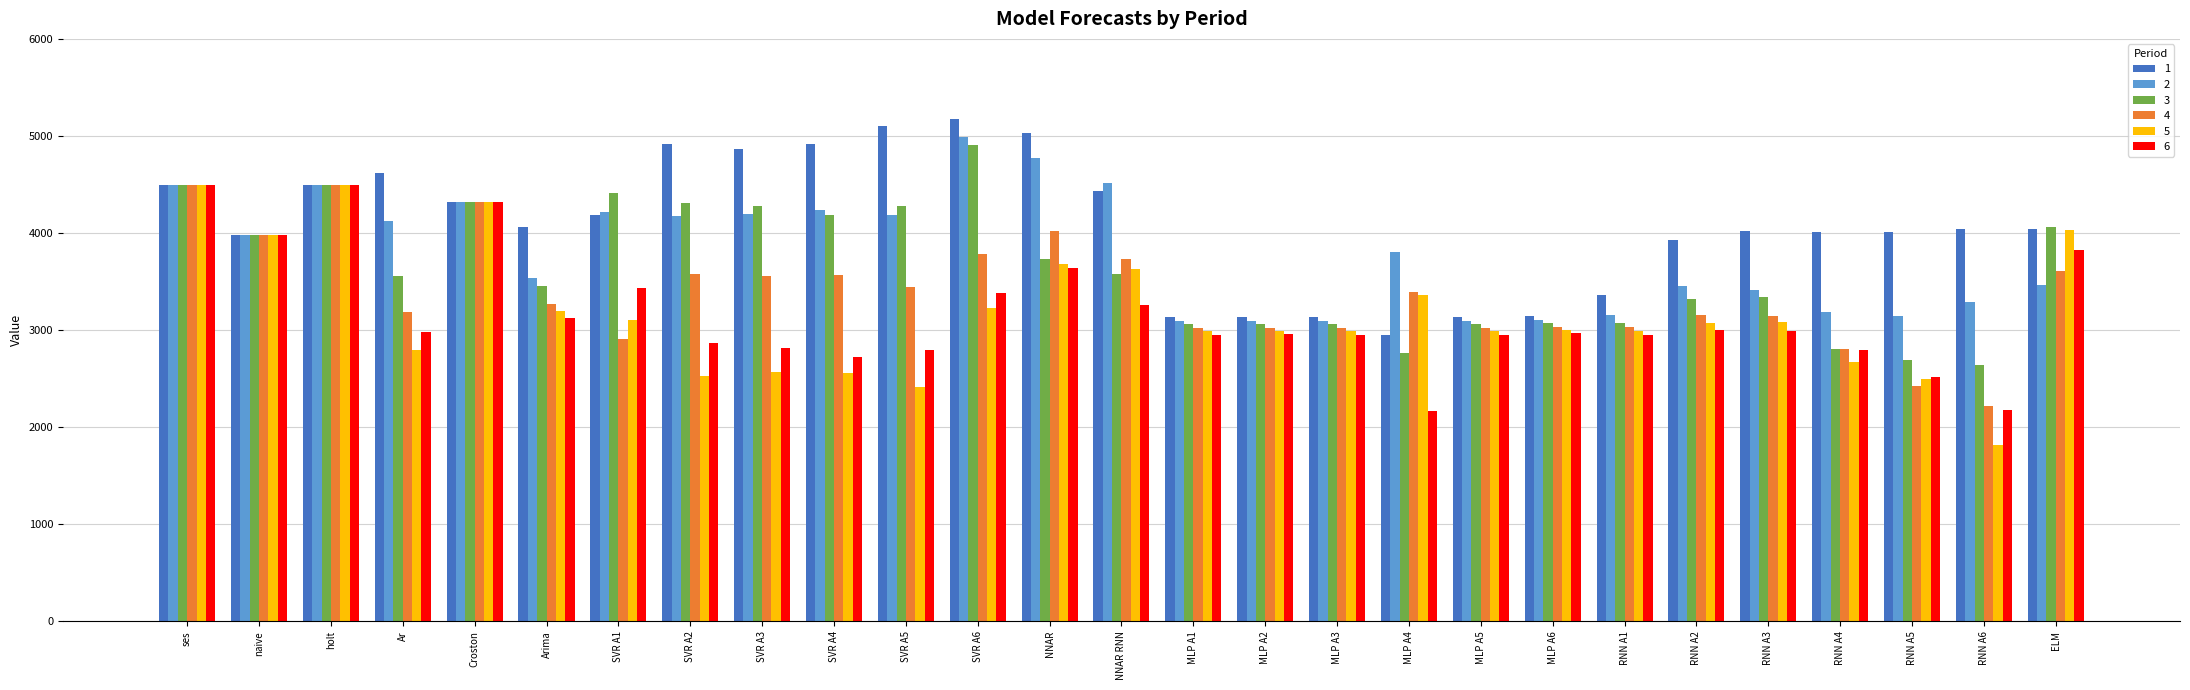

At which label is 3 closest to 3774?

NNAR